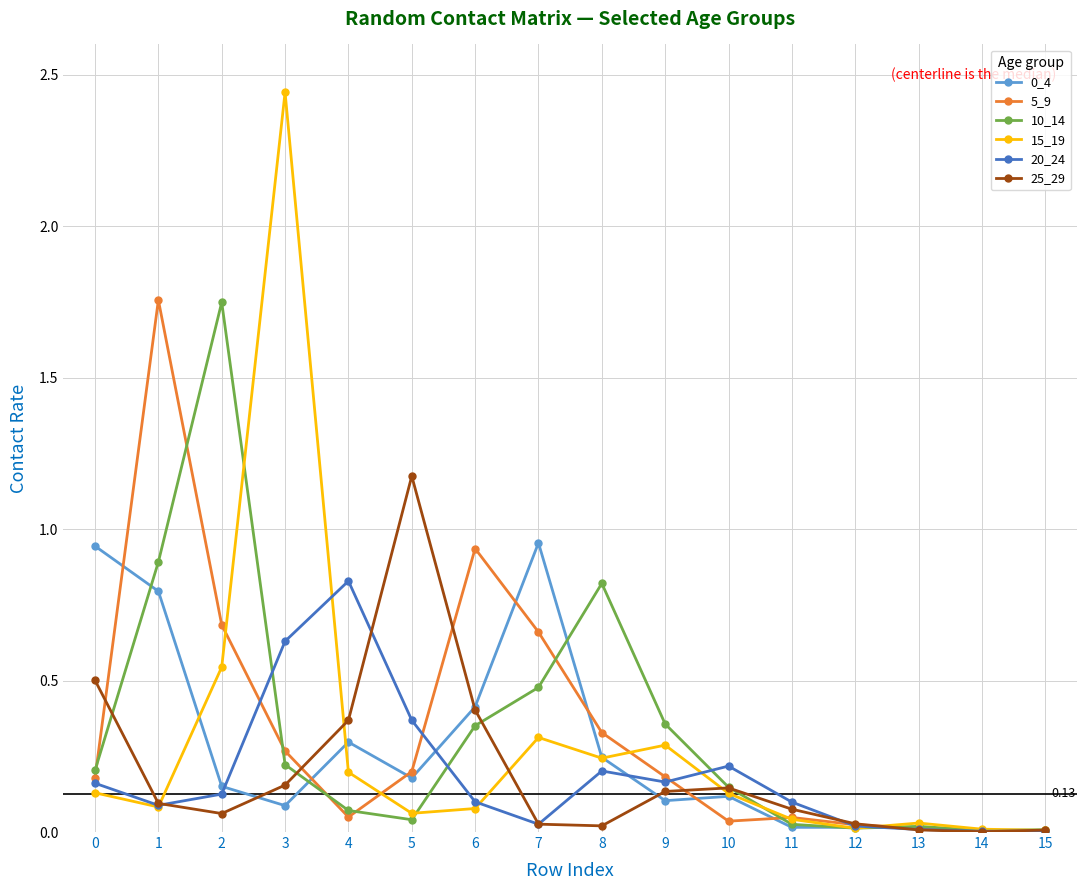

Is the value of 0_4 at 2 greater than the value of 25_29 at 8?

Yes